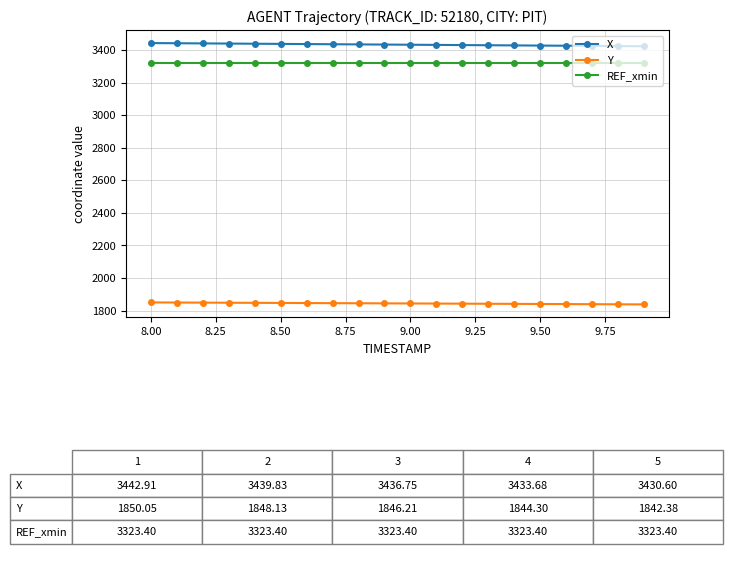

Which series has the largest total across all categories?

X